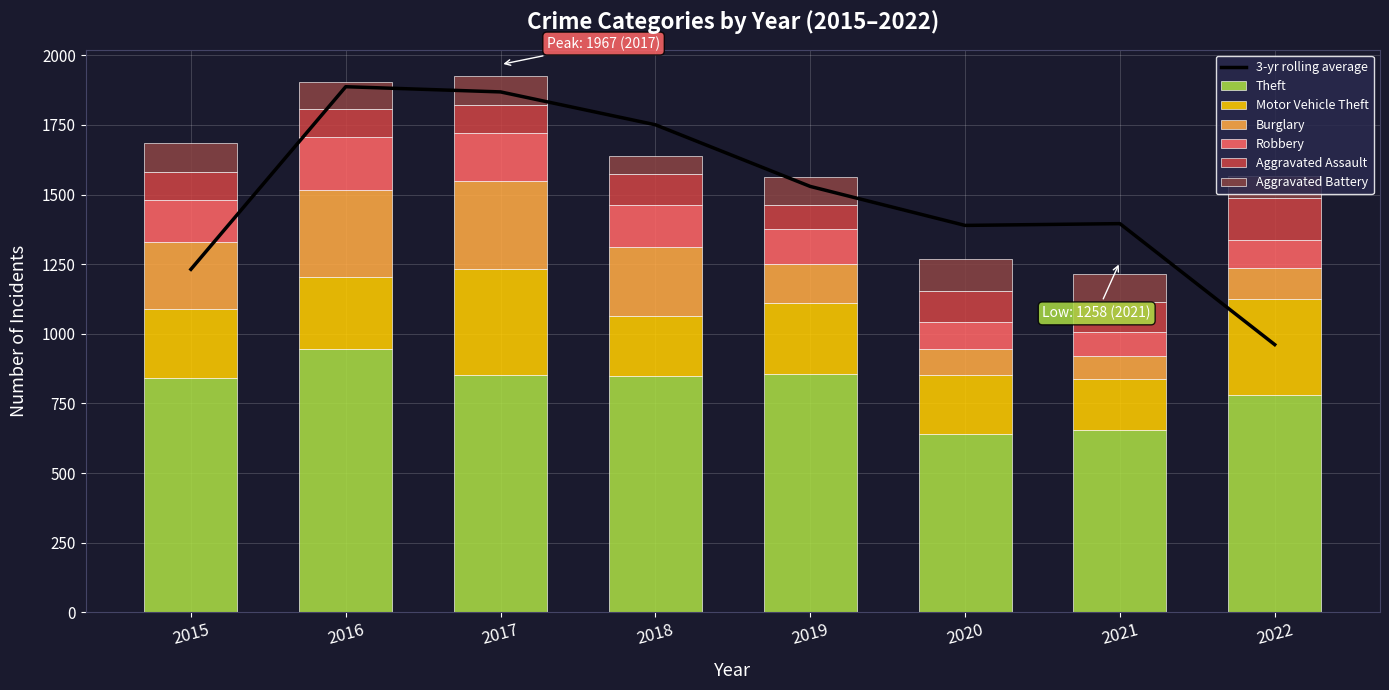

What is the sum of all Aggravated Battery values?

766